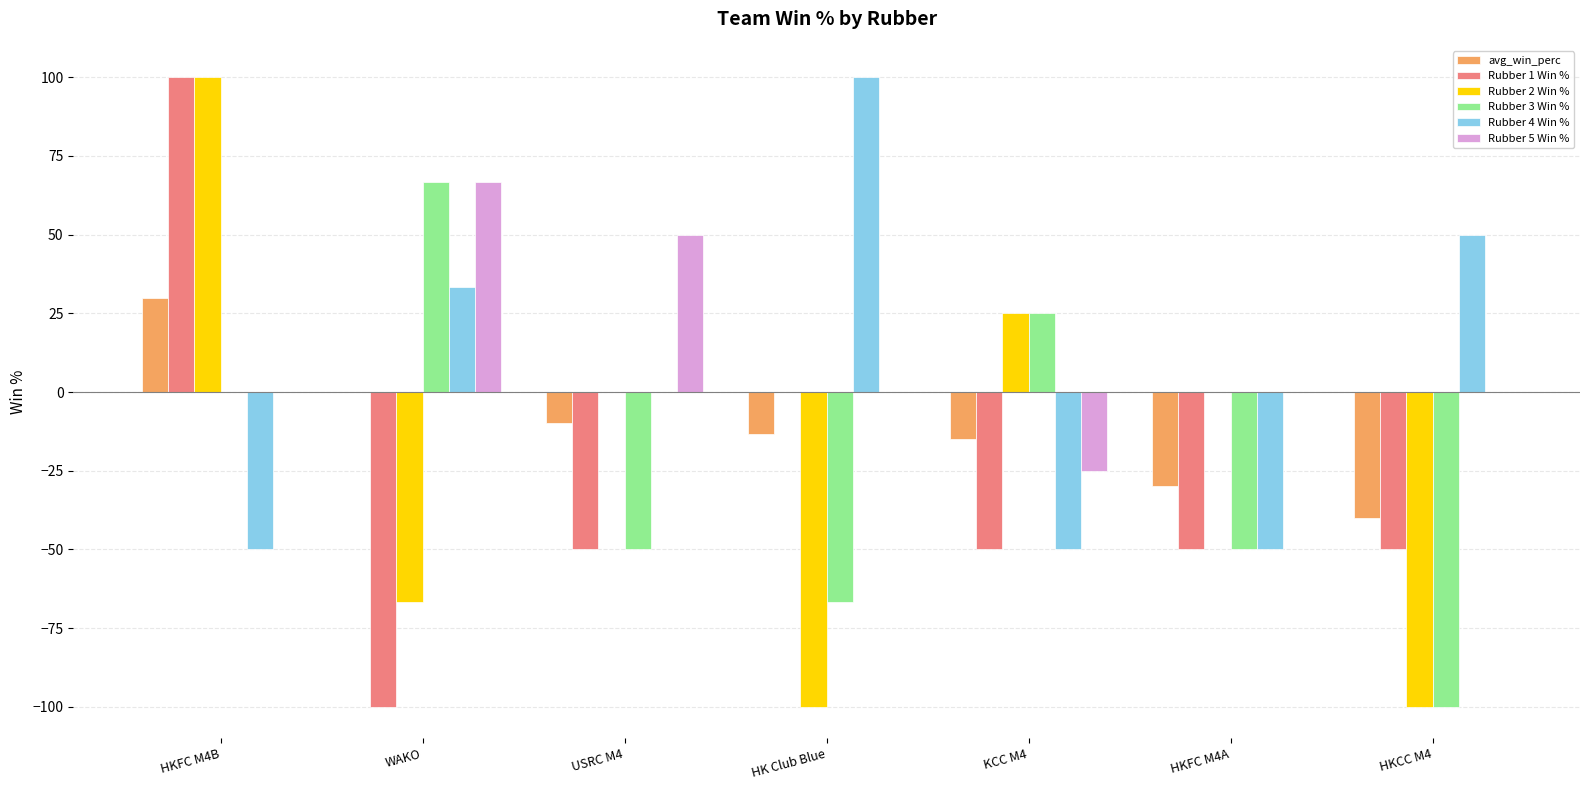

Reading right to left, extract all data points from this chart.

avg_win_perc: HKCC M4=-40.0	HKFC M4A=-30.0	KCC M4=-15.0	HK Club Blue=-13.3	USRC M4=-10.0	WAKO=0.0	HKFC M4B=30.0
Rubber 1 Win %: HKCC M4=-50.0	HKFC M4A=-50.0	KCC M4=-50.0	HK Club Blue=0.0	USRC M4=-50.0	WAKO=-100.0	HKFC M4B=100.0
Rubber 2 Win %: HKCC M4=-100.0	HKFC M4A=0.0	KCC M4=25.0	HK Club Blue=-100.0	USRC M4=0.0	WAKO=-66.7	HKFC M4B=100.0
Rubber 3 Win %: HKCC M4=-100.0	HKFC M4A=-50.0	KCC M4=25.0	HK Club Blue=-66.7	USRC M4=-50.0	WAKO=66.7	HKFC M4B=0.0
Rubber 4 Win %: HKCC M4=50.0	HKFC M4A=-50.0	KCC M4=-50.0	HK Club Blue=100.0	USRC M4=0.0	WAKO=33.3	HKFC M4B=-50.0
Rubber 5 Win %: HKCC M4=0.0	HKFC M4A=0.0	KCC M4=-25.0	HK Club Blue=0.0	USRC M4=50.0	WAKO=66.7	HKFC M4B=0.0